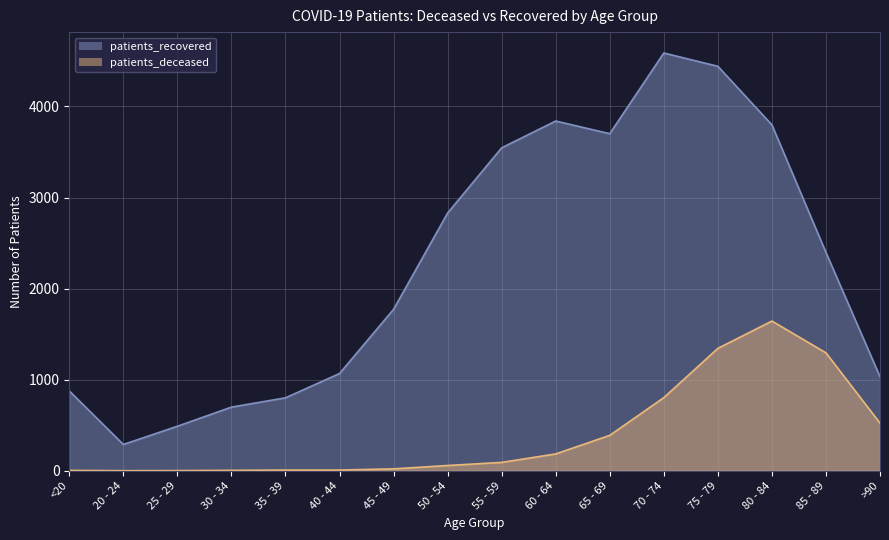

The value of patients_deceased at 30 - 34 is 2. True or false?

False